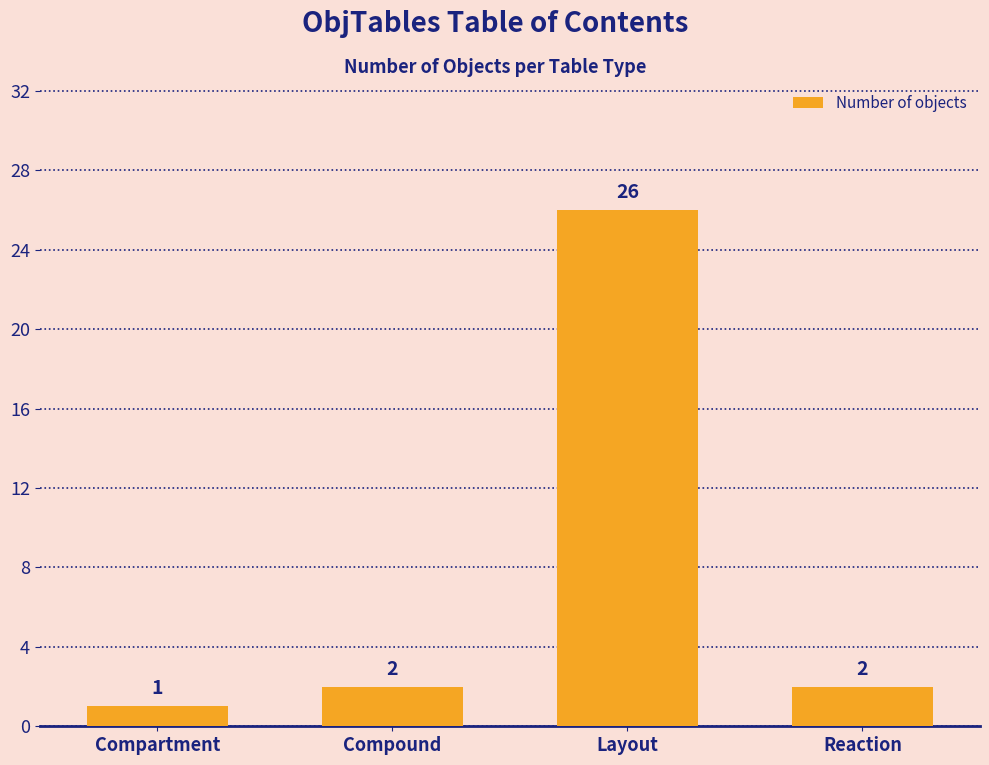

Count the number of categories in the chart.

4